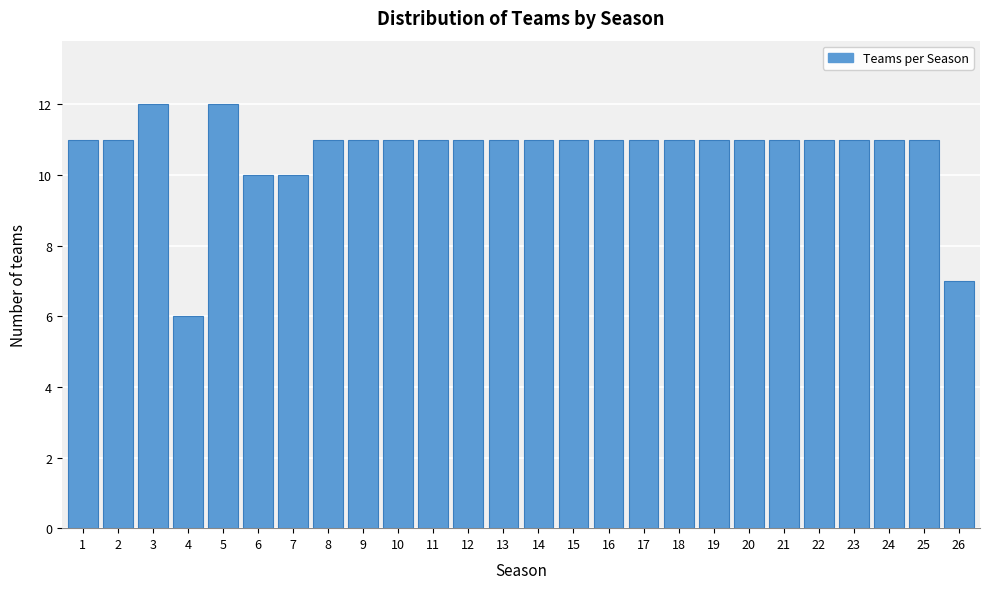

Reading left to right, extract all data points from this chart.

11	11	12	6	12	10	10	11	11	11	11	11	11	11	11	11	11	11	11	11	11	11	11	11	11	7